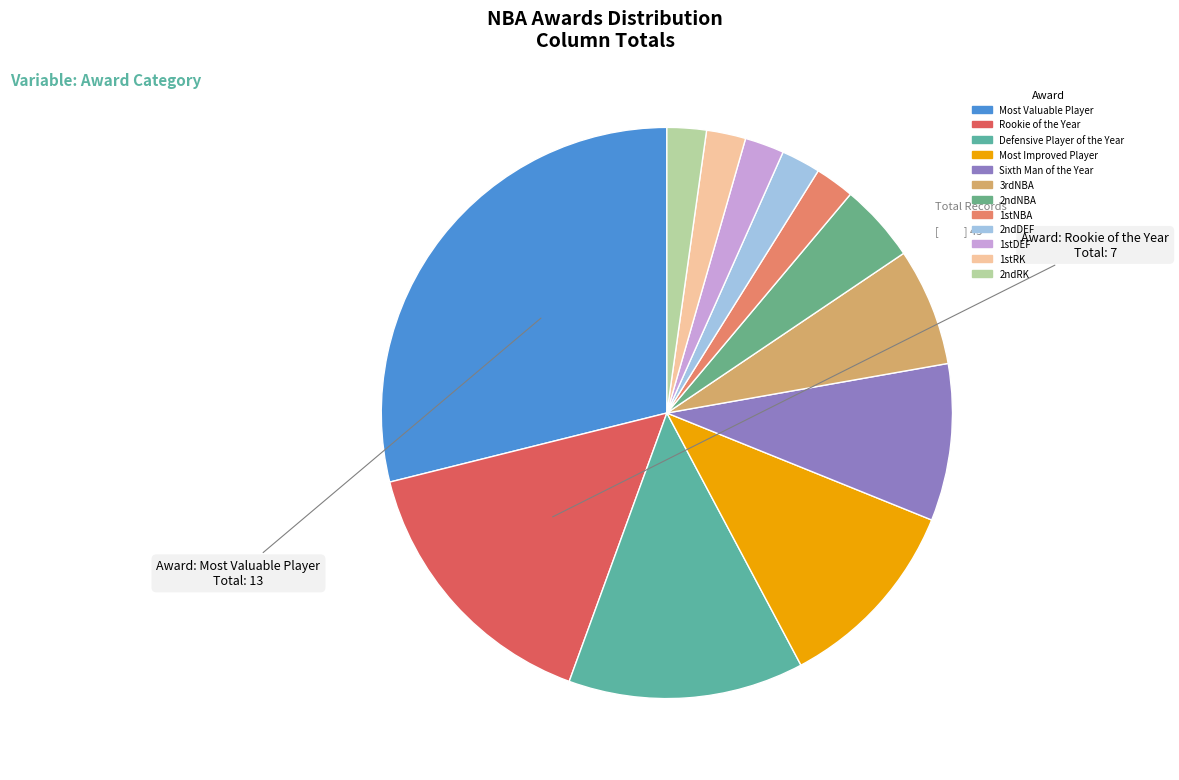

How many segments does this pie chart have?

12